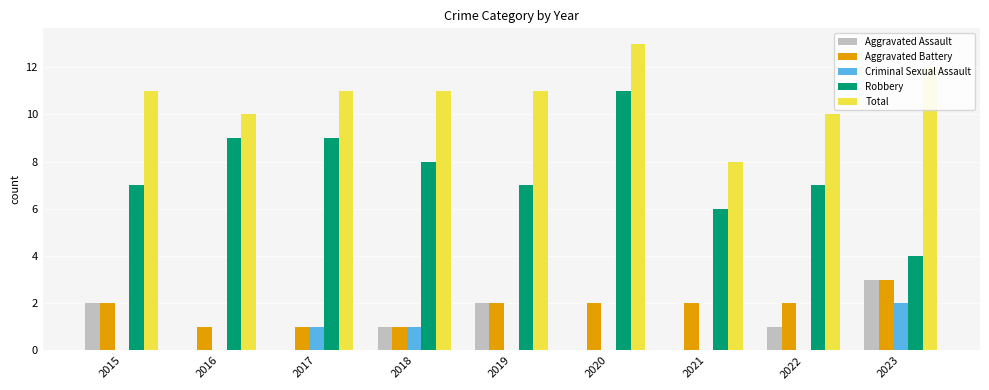

Between 2017 and 2023, which series saw the biggest shift?

Robbery